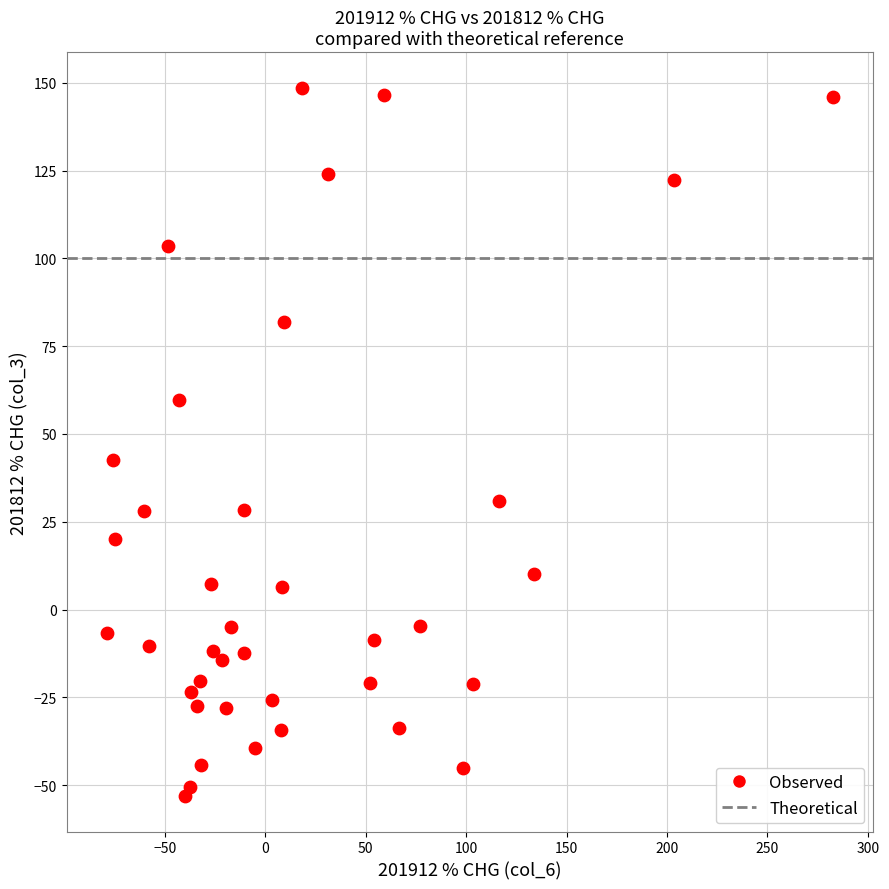

What Y value in the scatter plot is closest to 47?

42.5